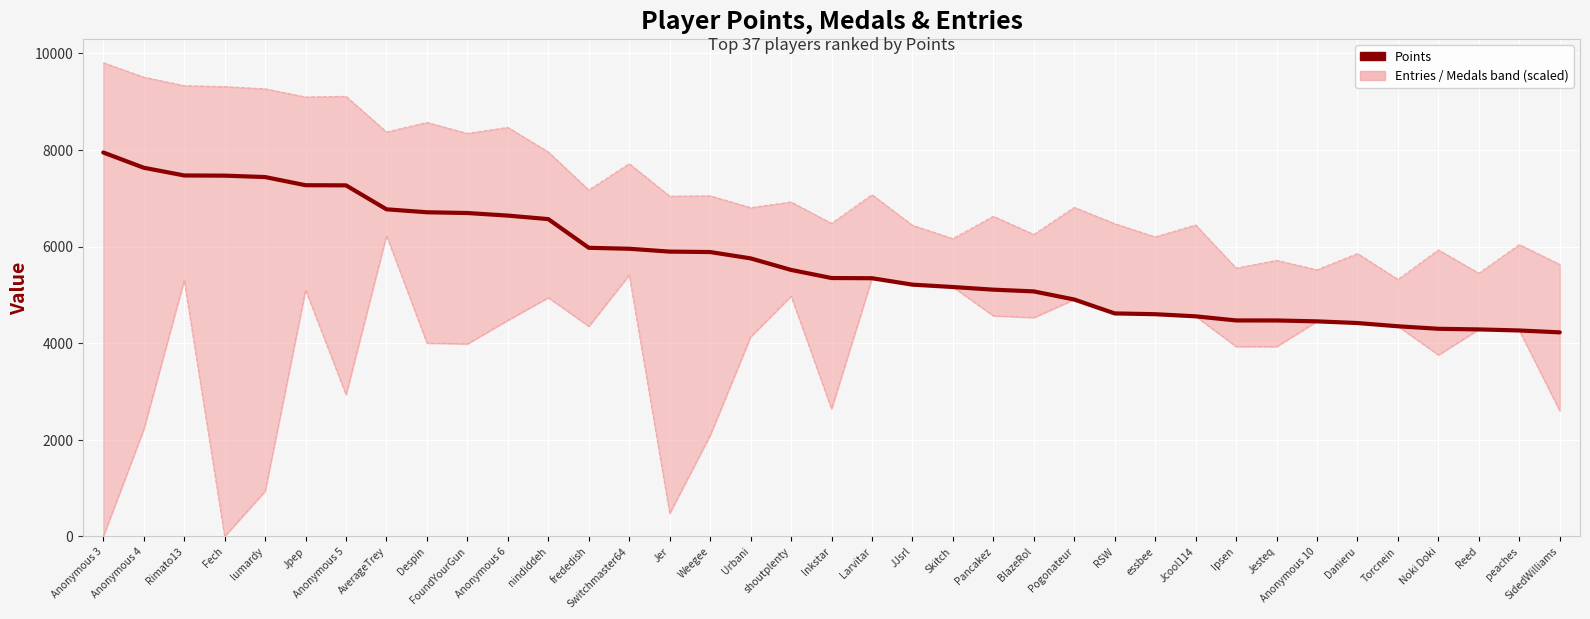

How many interior local peaks does the Medals (scaled) series have?

10